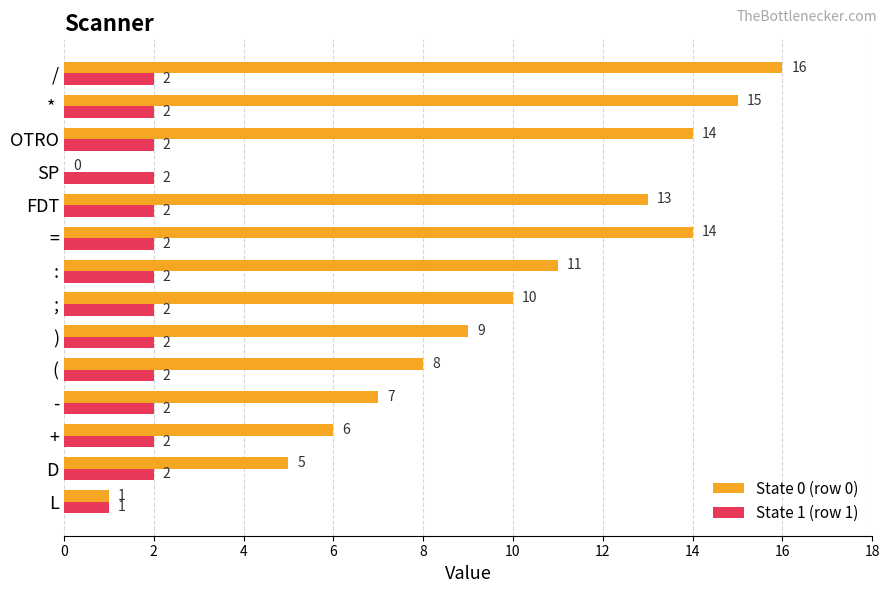

What is the greatest value displayed?

16